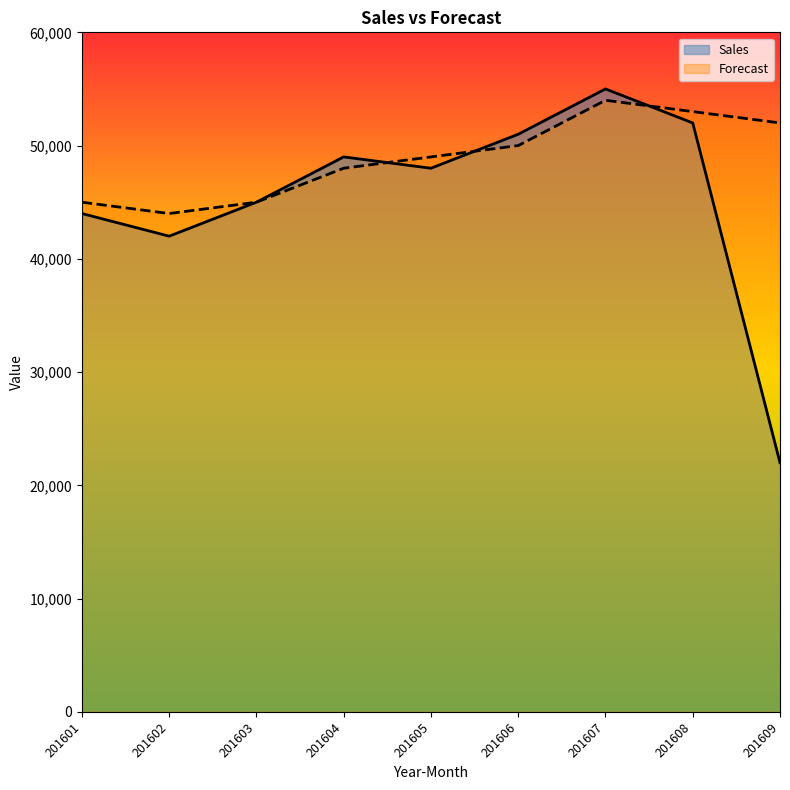

How many data points in Sales are above 48000?

4